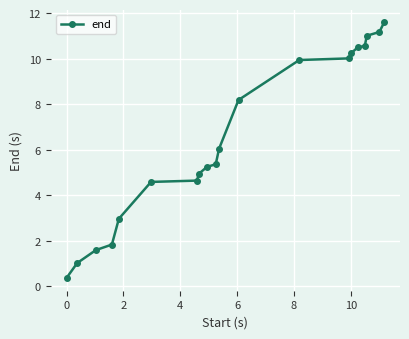

What is the sum of all values?

131.9